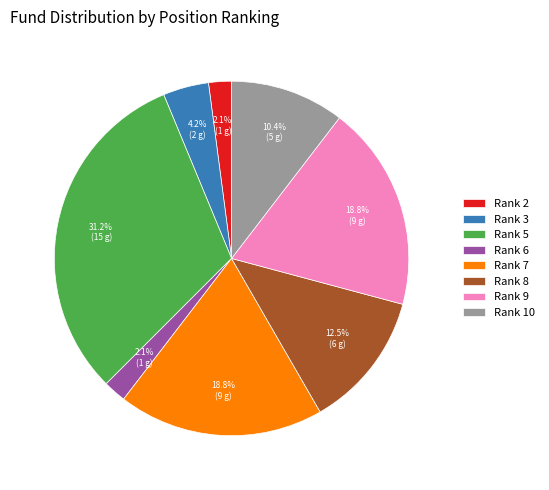

How many segments does this pie chart have?

8